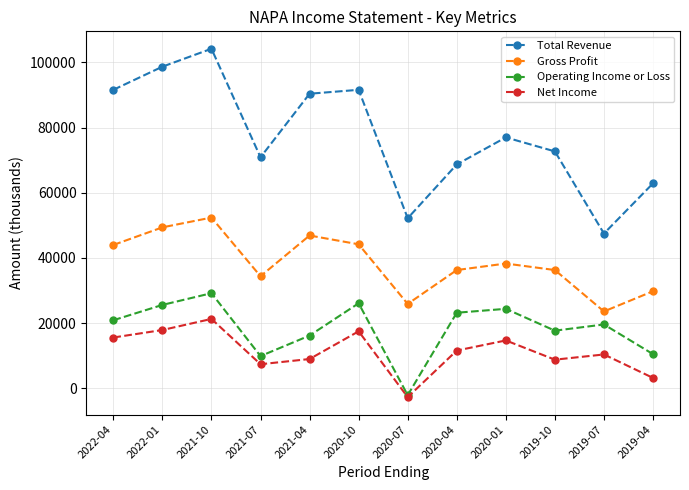

What is the label of the 8th point from the right?

2021-04